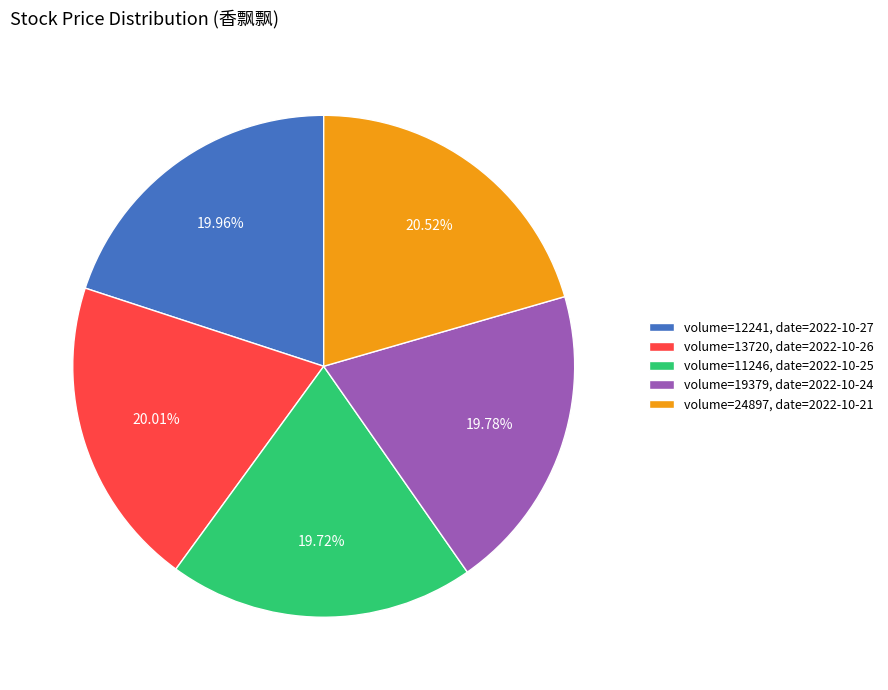

Is there any slice that represents more than half of the pie?

No